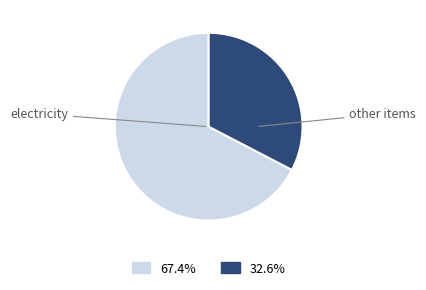

Is there any slice that represents more than half of the pie?

Yes